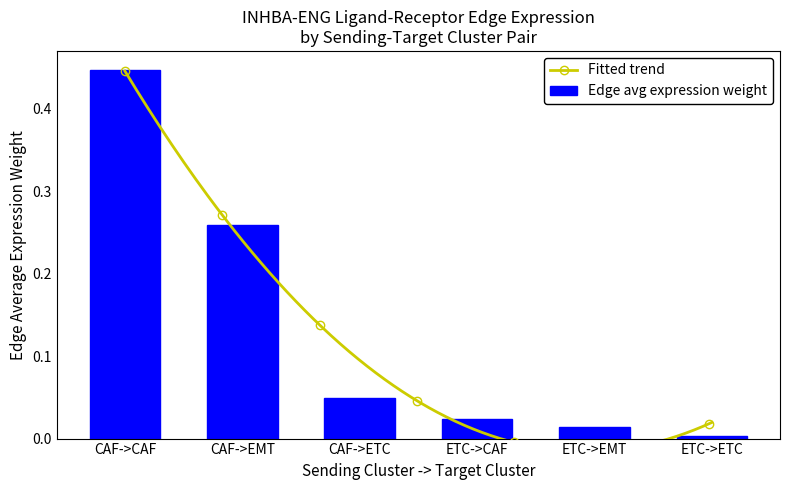

How many bars are there in total?

6